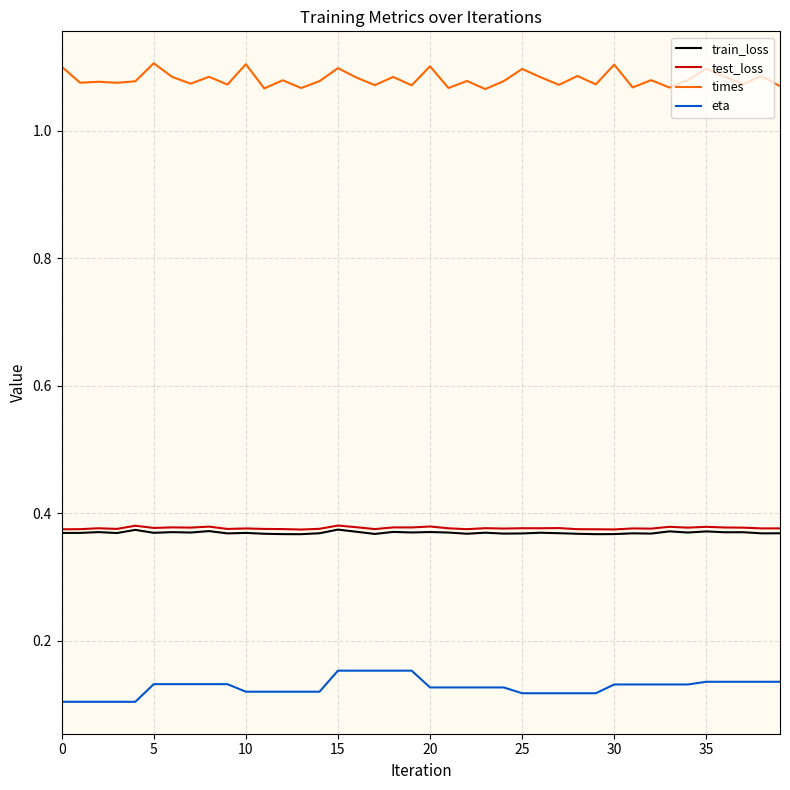

True or false: eta and train_loss intersect in this chart.

False